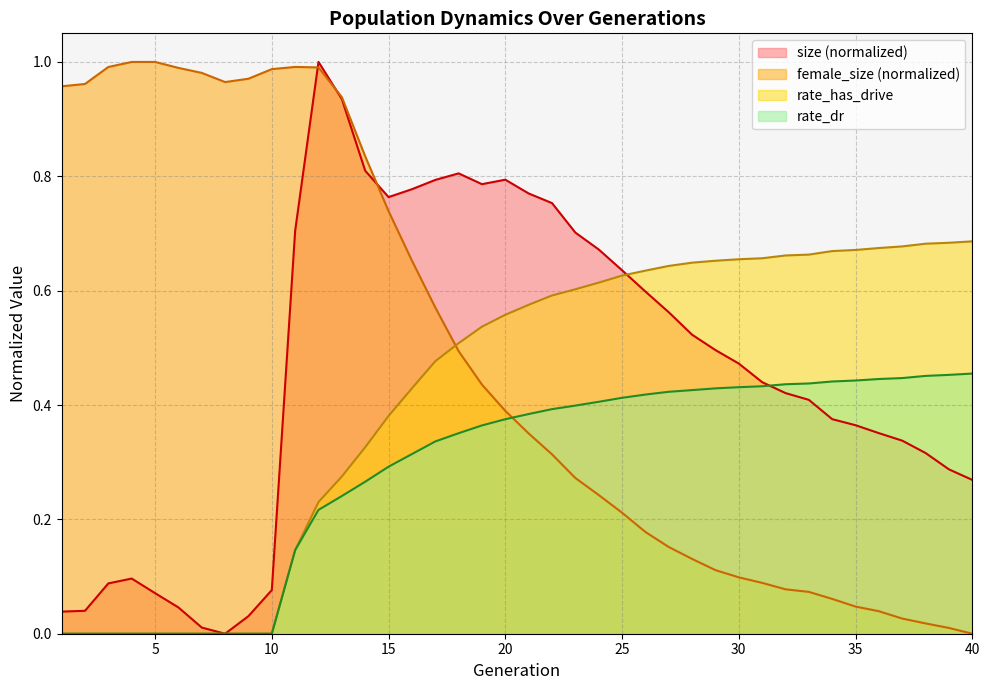

What is the greatest value displayed?

1.0